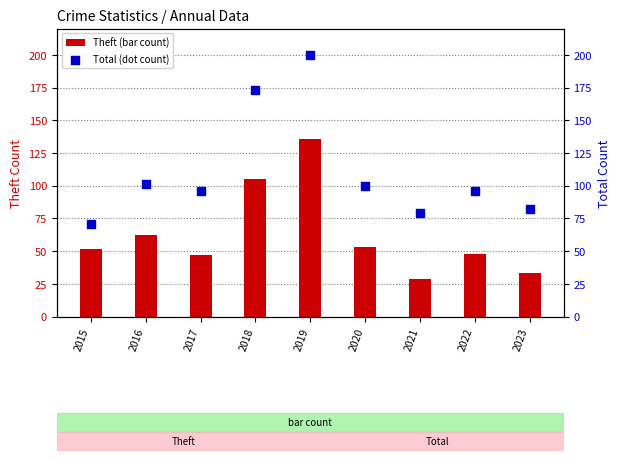

At how many categories does at least one series exceed 175?

1